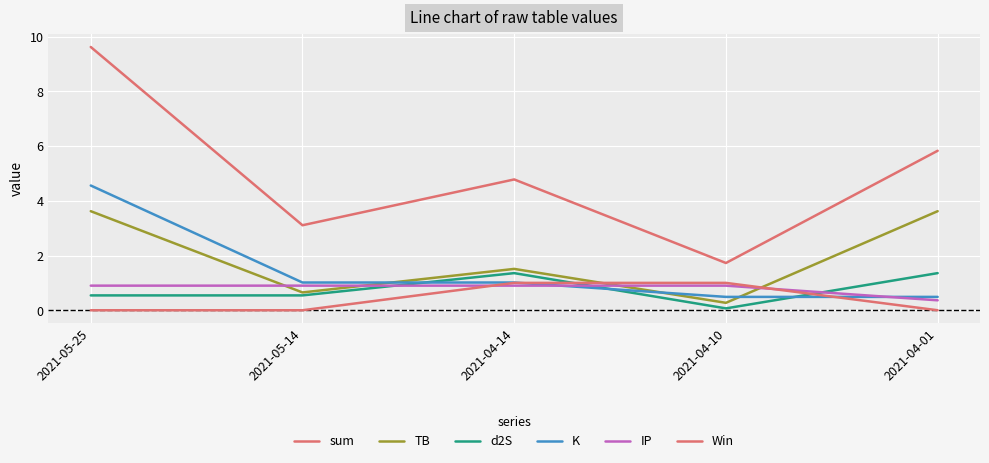

True or false: d2S and sum cross at least once.

False